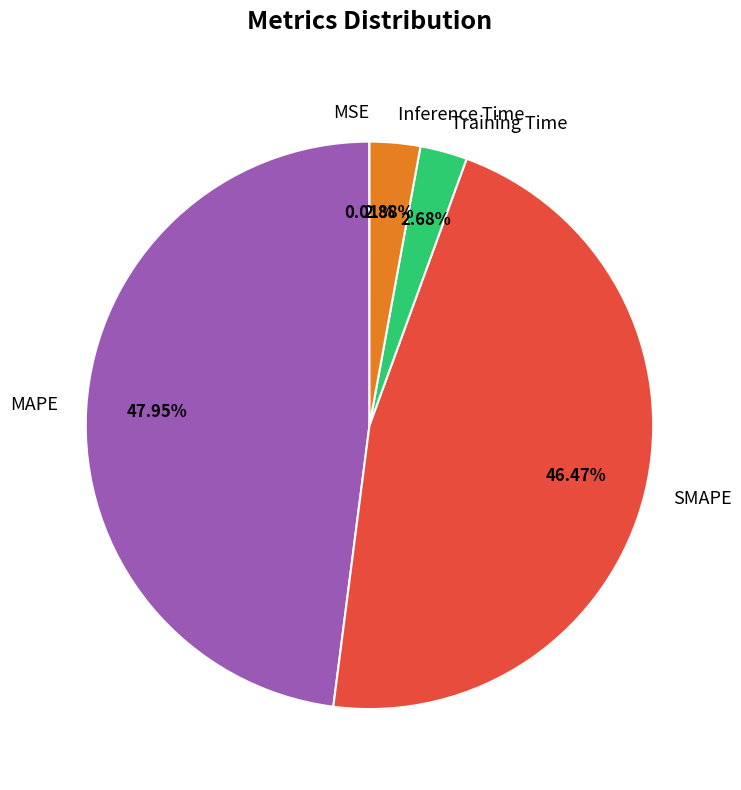

Does Inference Time account for over 50% of the chart?

No